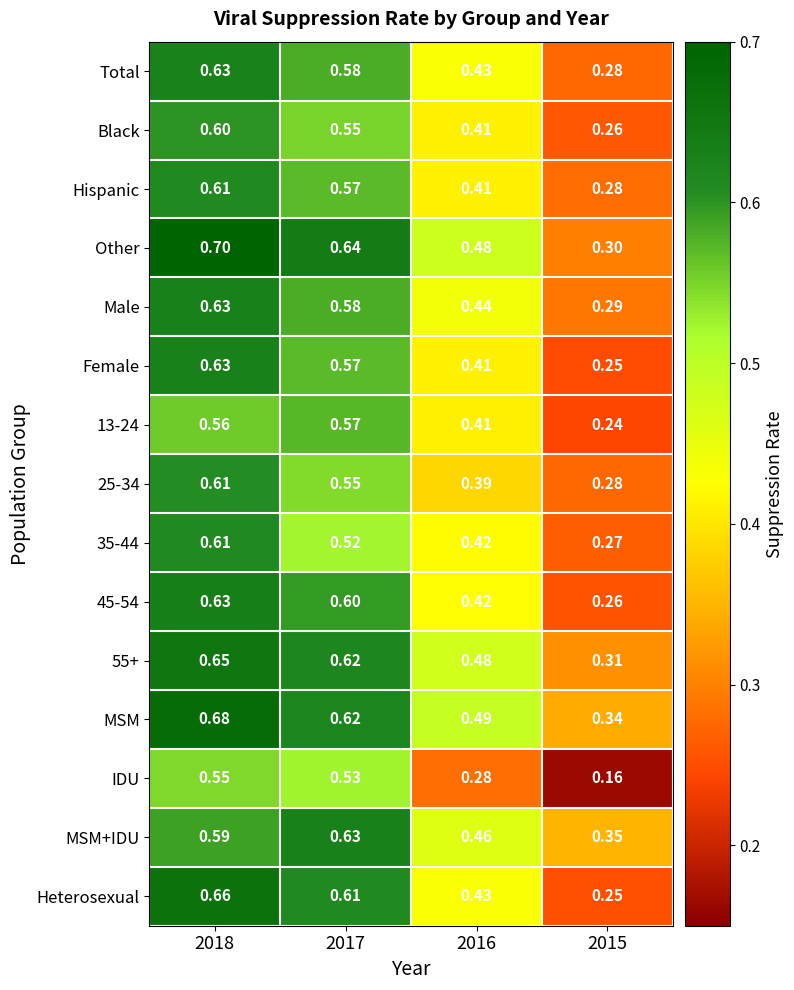

Between 2018 and 2015, which series saw the biggest shift?

Heterosexual